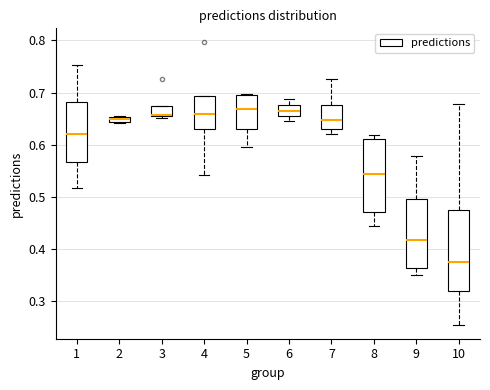

Comparing the boxes themselves (not the whiskers), which one is the tallest?

10